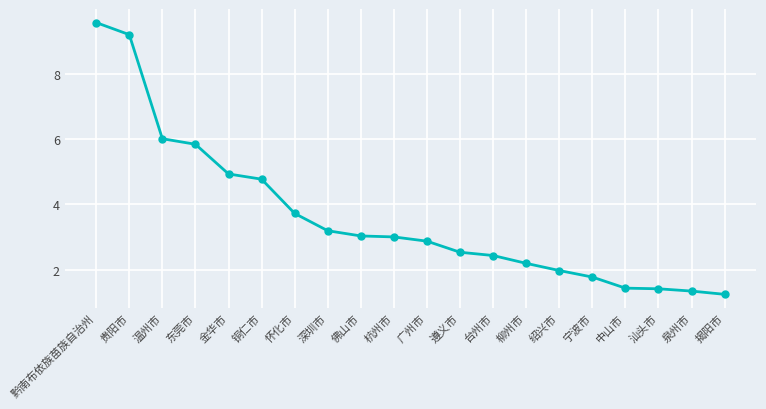

True or false: the data shows 1.2 at 揭阳市.

True